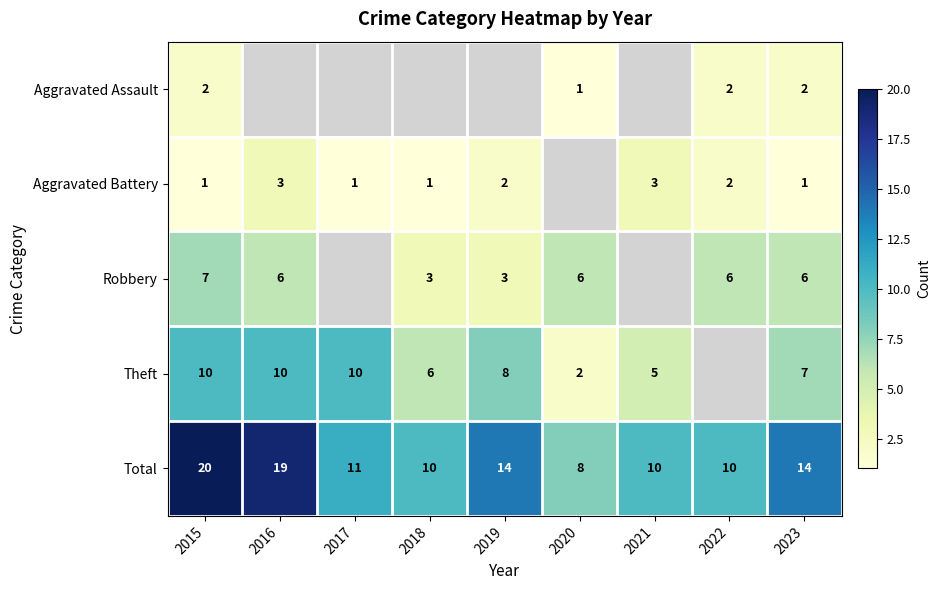

At 2015, list the series in order from largest to smallest.

Total, Theft, Robbery, Aggravated Assault, Aggravated Battery